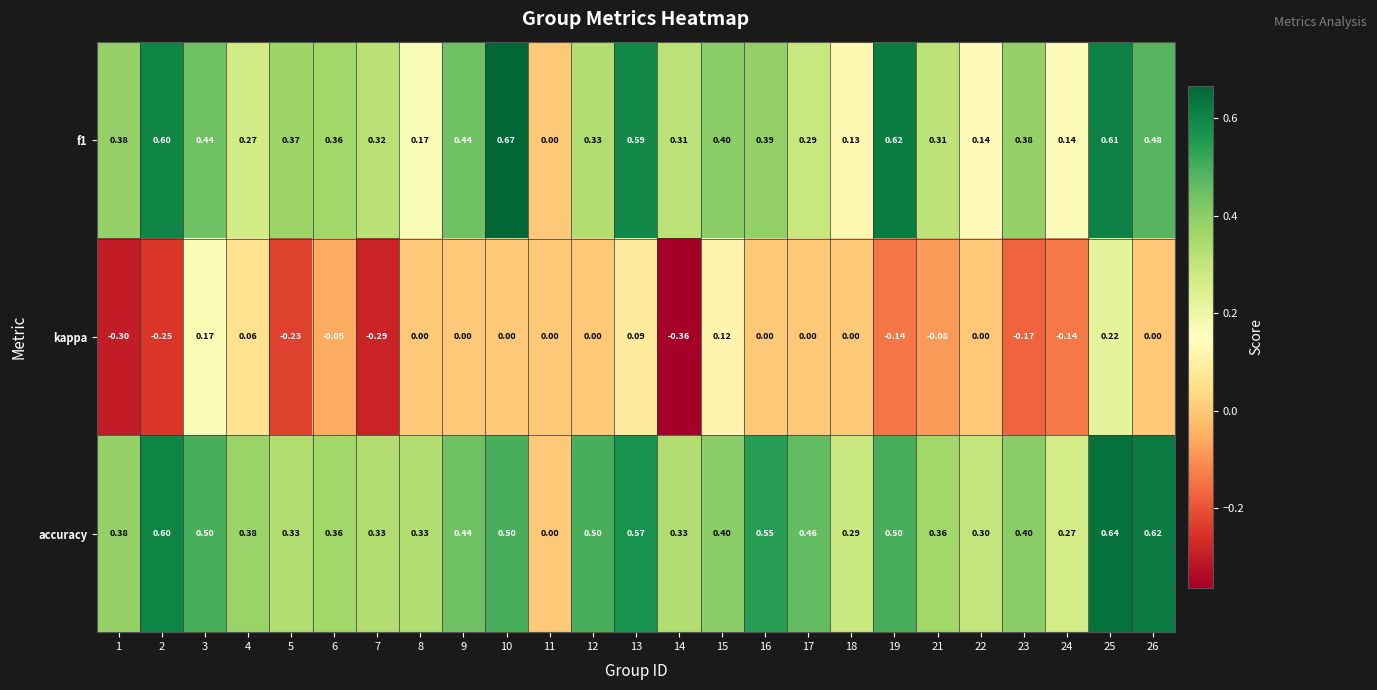

Is the value of accuracy at 3 greater than the value of kappa at 4?

Yes